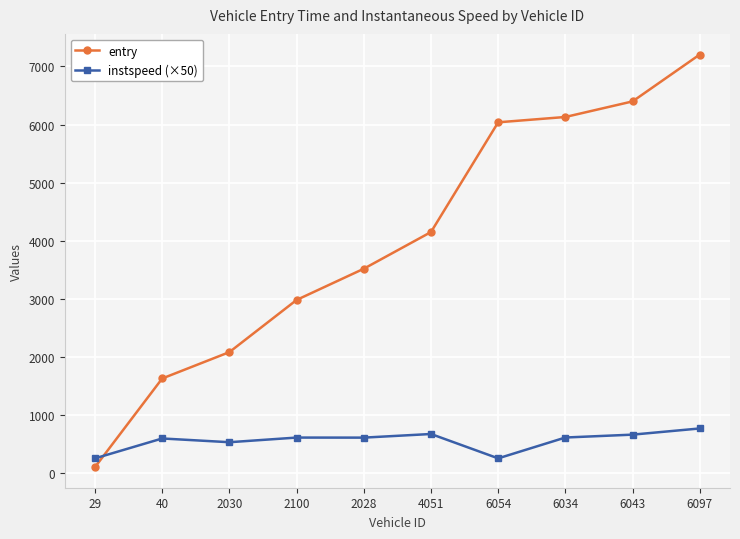

What is the label of the 4th point from the left?

2100